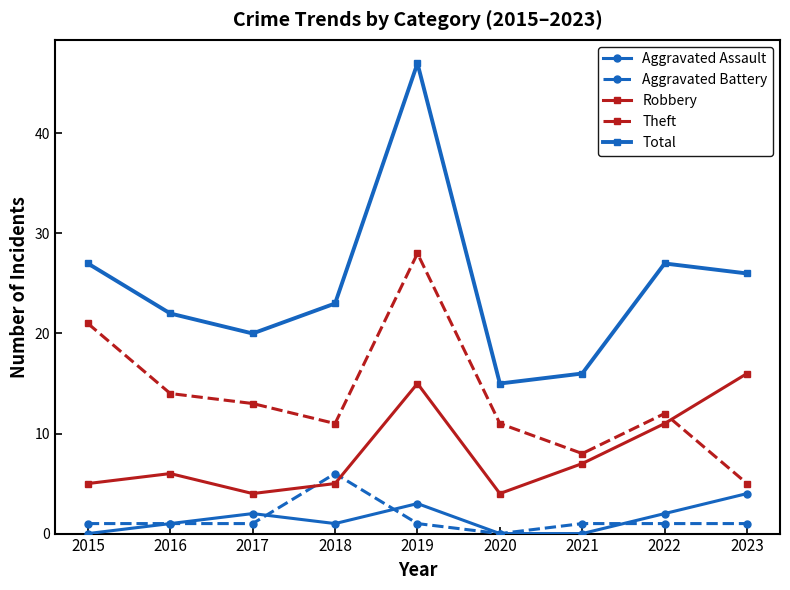

How many categories are shown in the chart?

9